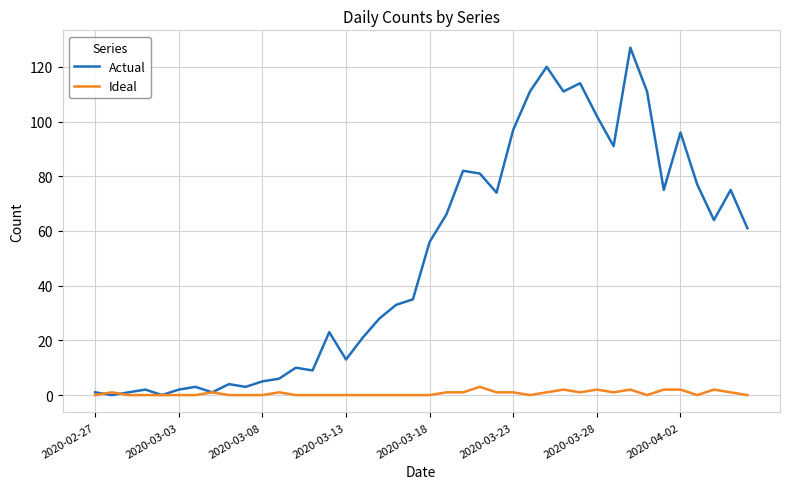

List the series in order of their overall mean, highest first.

Actual, Ideal